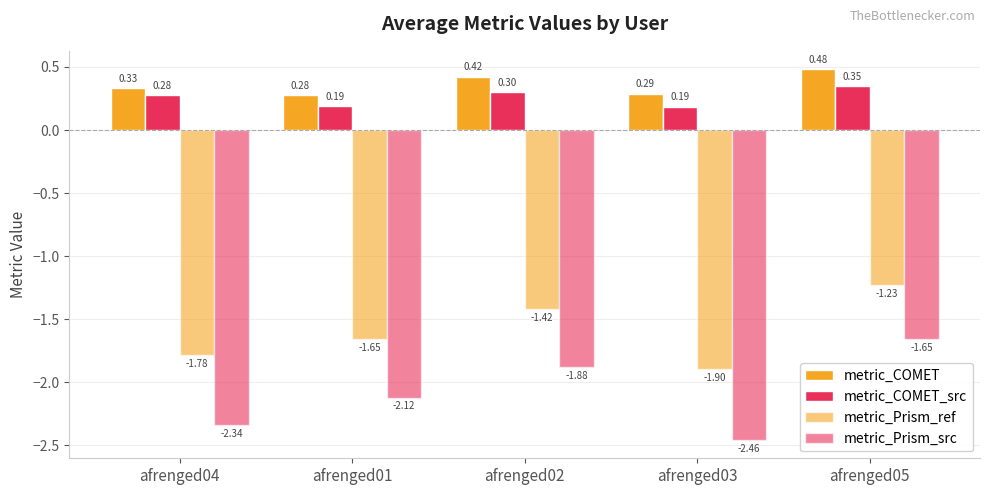

How many series are shown in this chart?

4